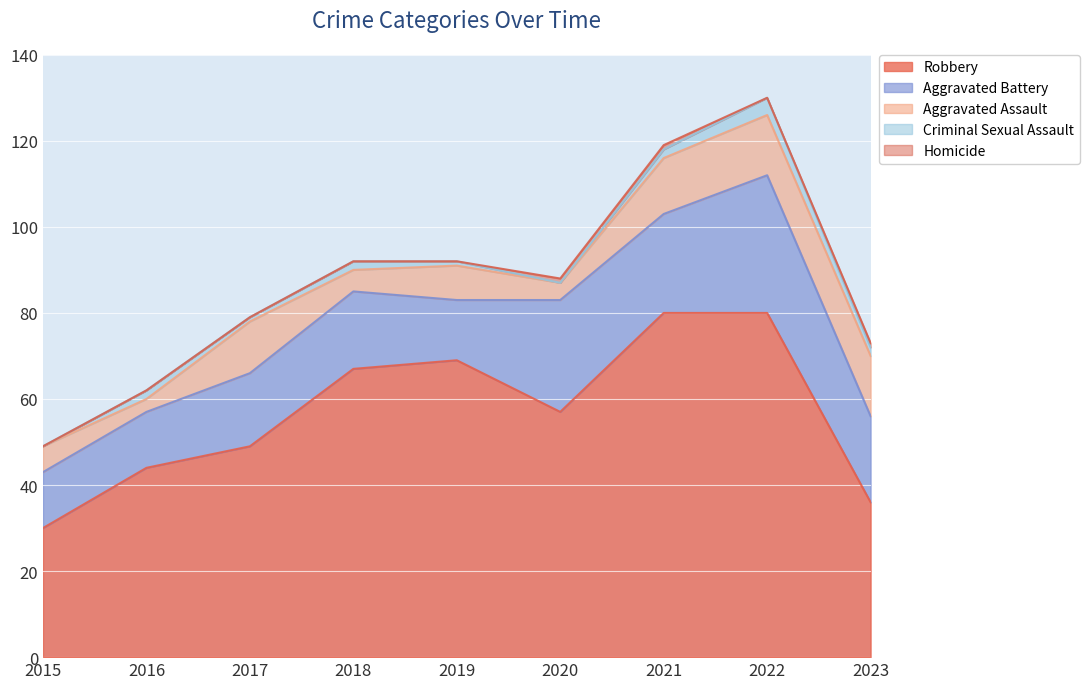

At how many categories does at least one series exceed 74?

2